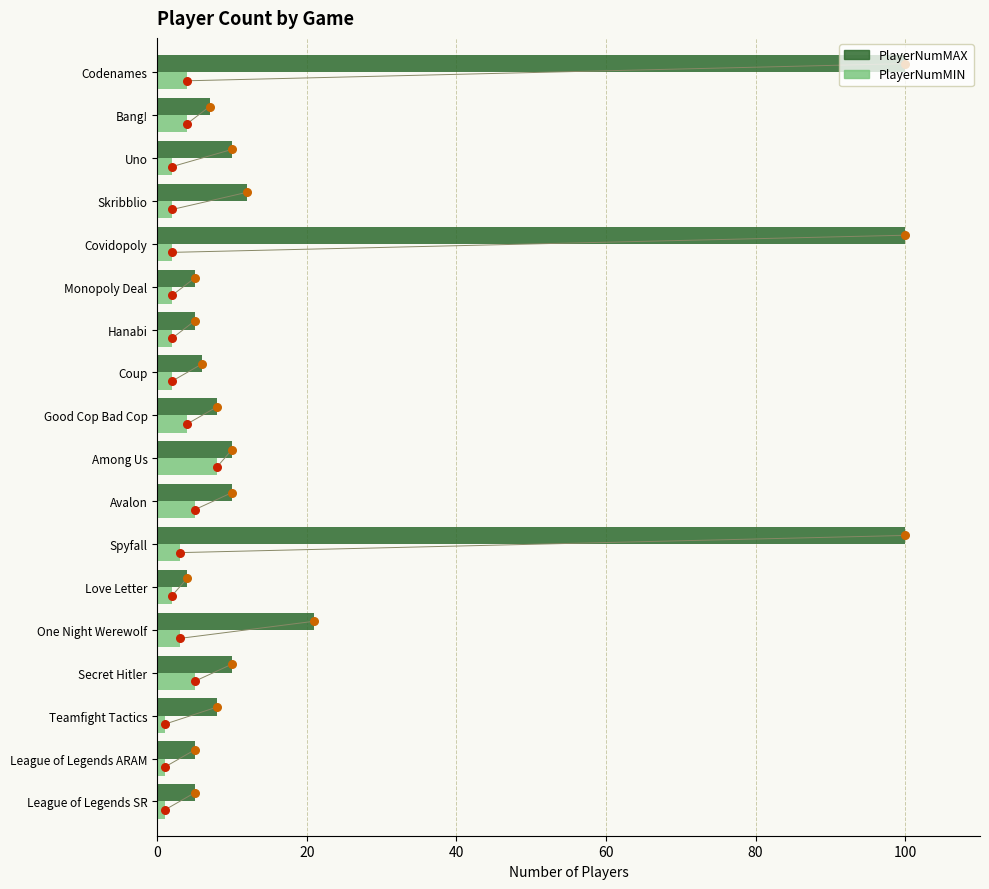

Which series contains the lowest Y value?

PlayerNumMIN